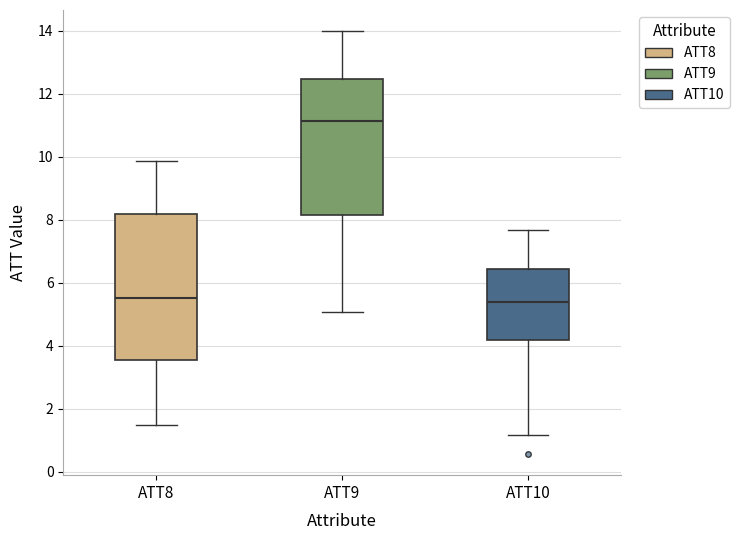

Reading left to right, transcribe this box plot: for each box, give where its median line is, the range the box spans, and where its two whiskers end, as read against the y-axis. The values are not printed on the chart, so give them approximately, as read against the axis.

ATT8: median 5.6, box 3.6 to 8.2, whiskers 1.4 to 9.8
ATT9: median 11.2, box 8.2 to 12.4, whiskers 5.0 to 14.0
ATT10: median 5.4, box 4.2 to 6.4, whiskers 1.2 to 7.6